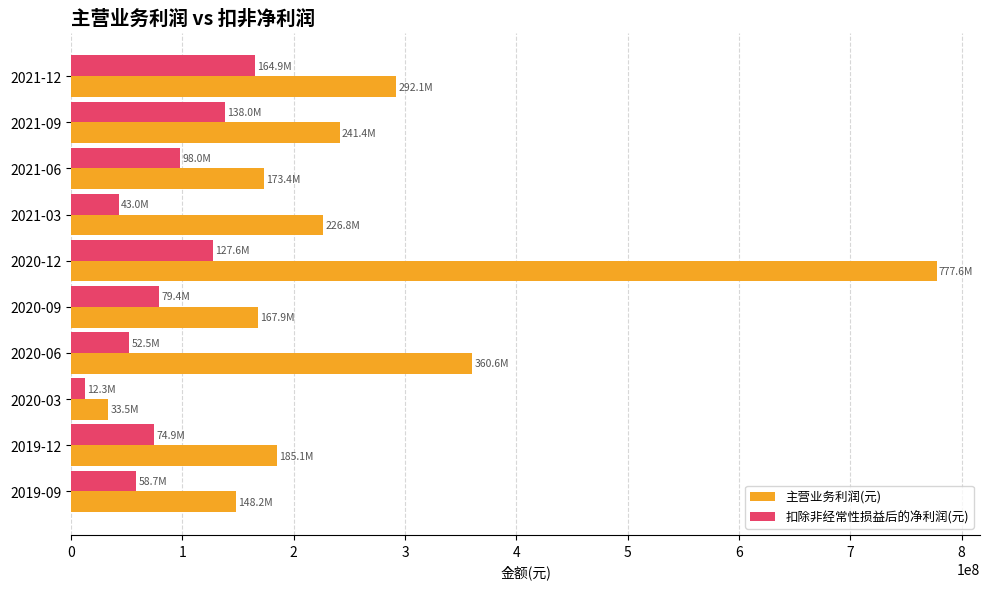

How many distinct data groups are displayed?

2